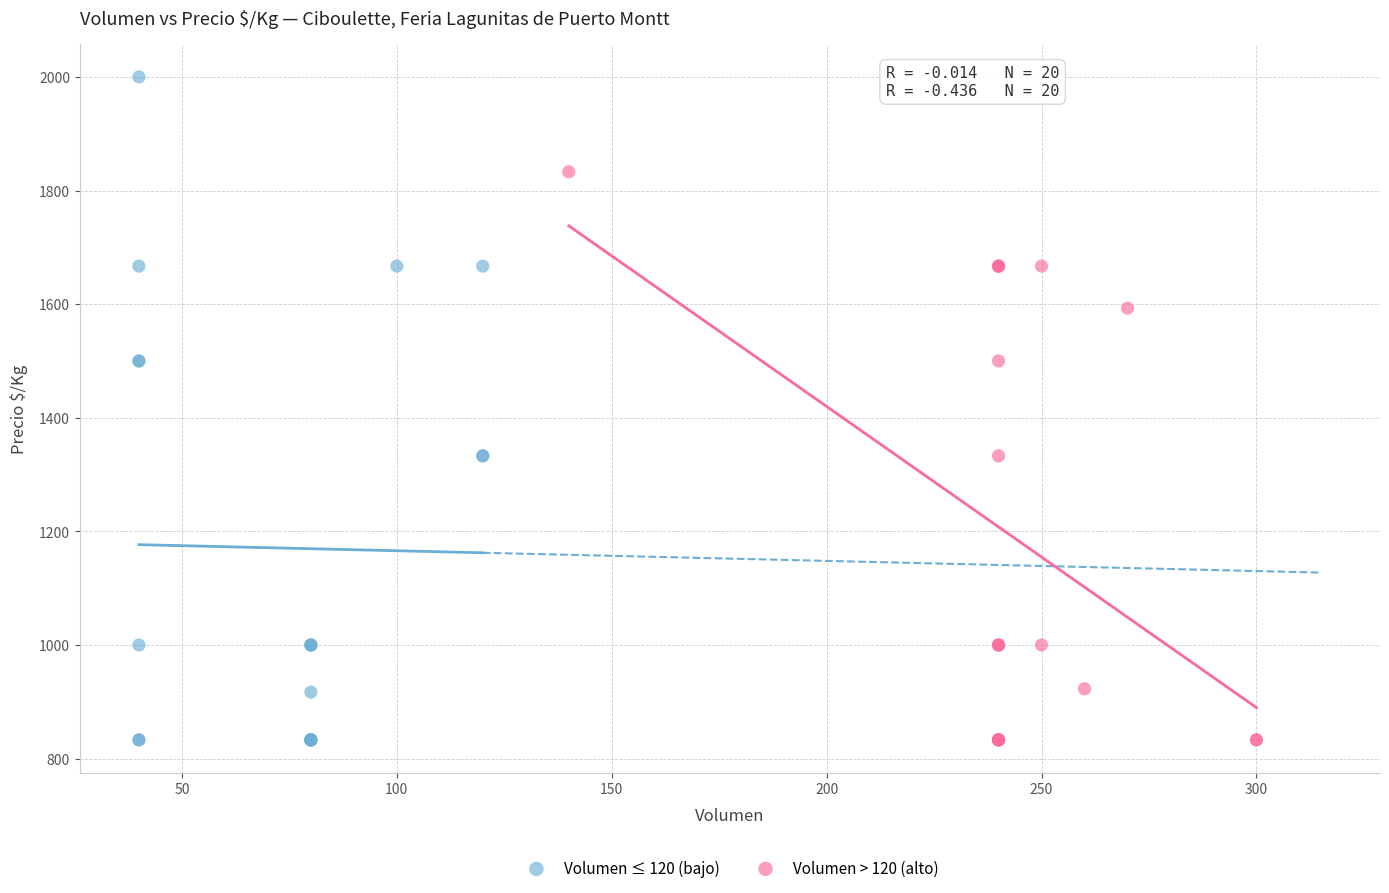

Which series contains the highest Y value?

Volumen ≤ 120 (bajo)